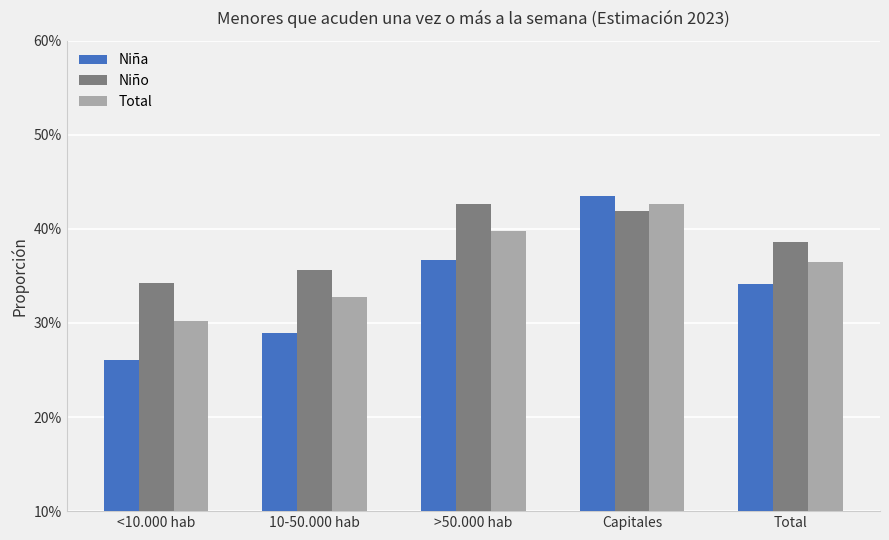

What is the label of the 2nd bar from the right?

Capitales